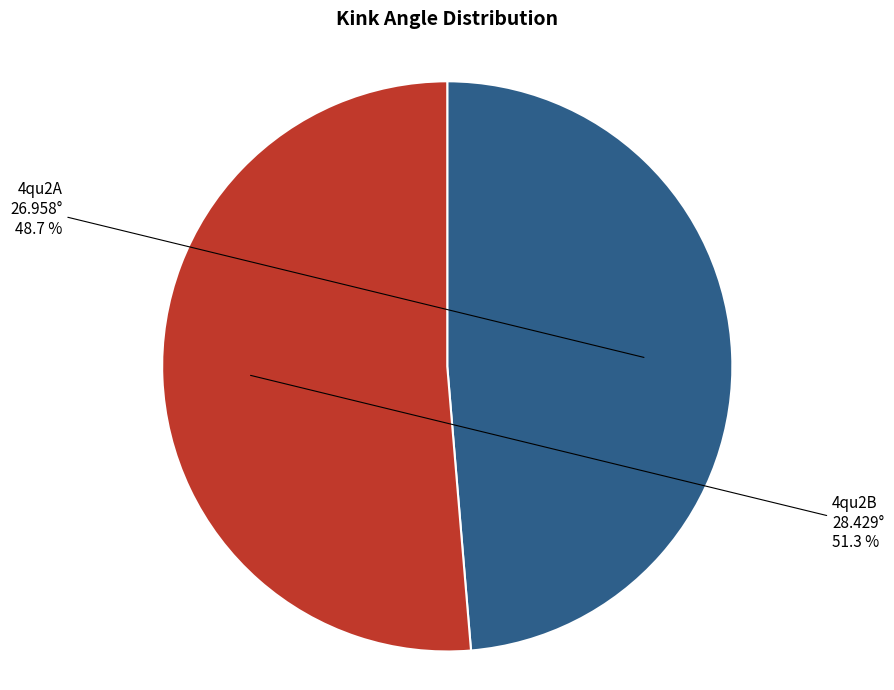

Which category has the smallest portion of the pie?

4qu2A